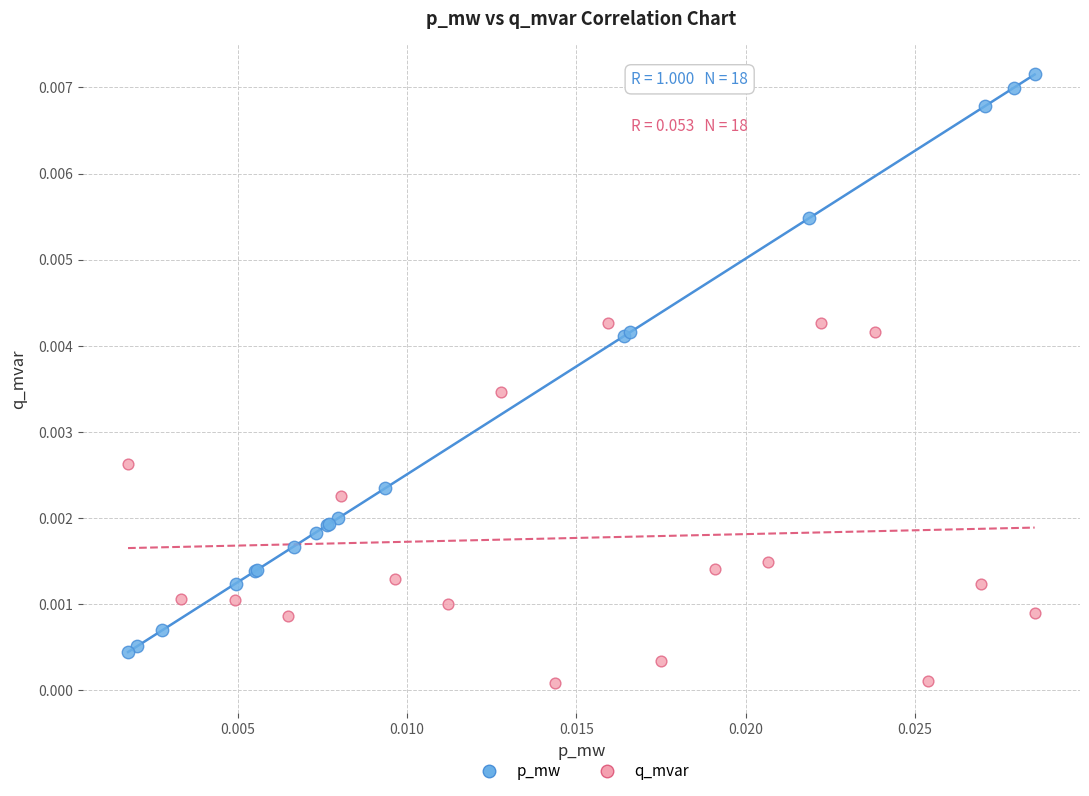

Which series has the largest Y range (max minus min)?

p_mw